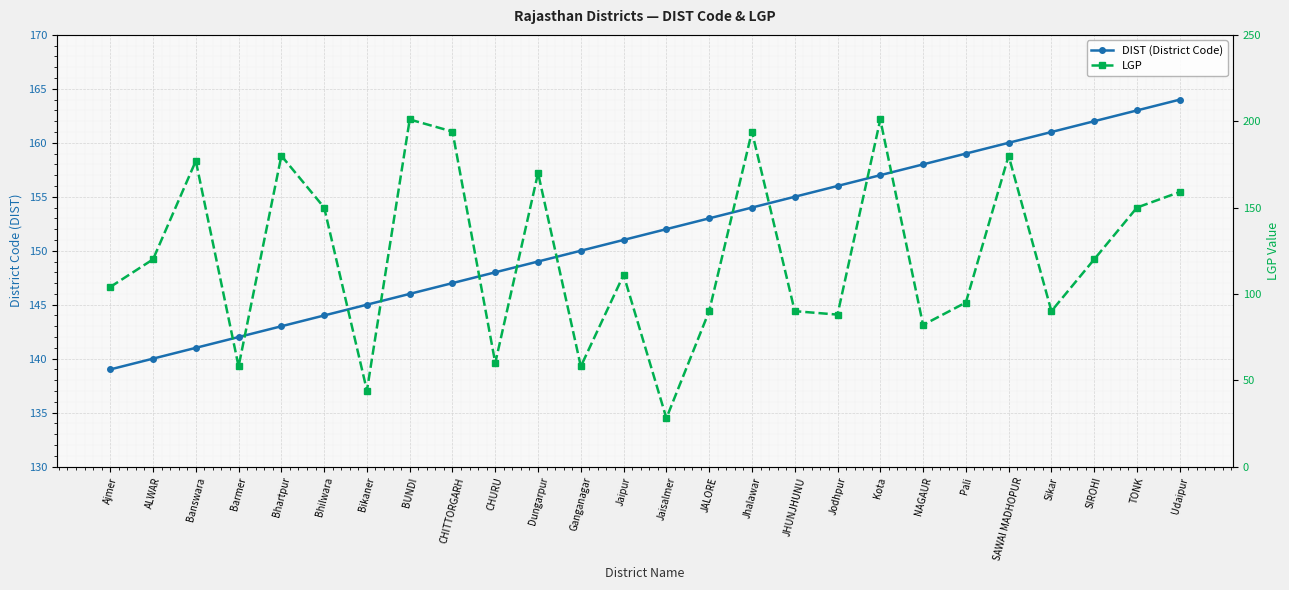

What are all the series names shown in the legend?

DIST (District Code), LGP